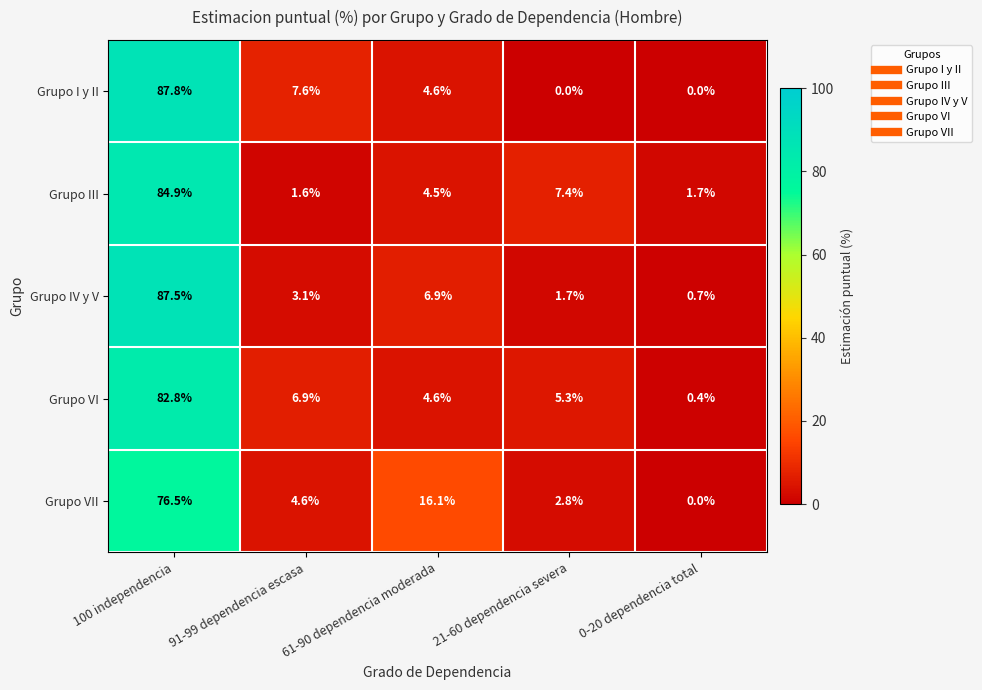

The value of Grupo IV y V at 61-90 dependencia moderada is 6.9. True or false?

True